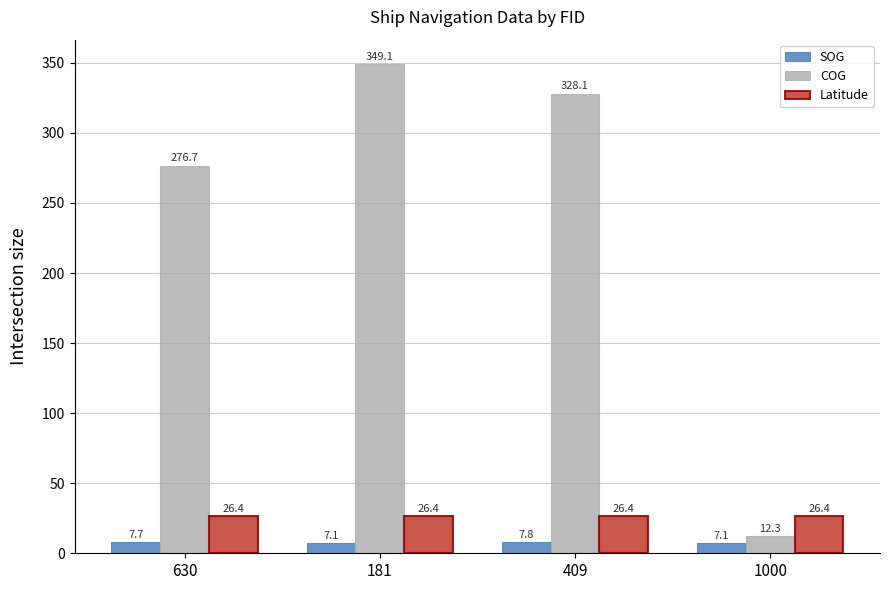

What is the label of the 4th bar from the right?

630